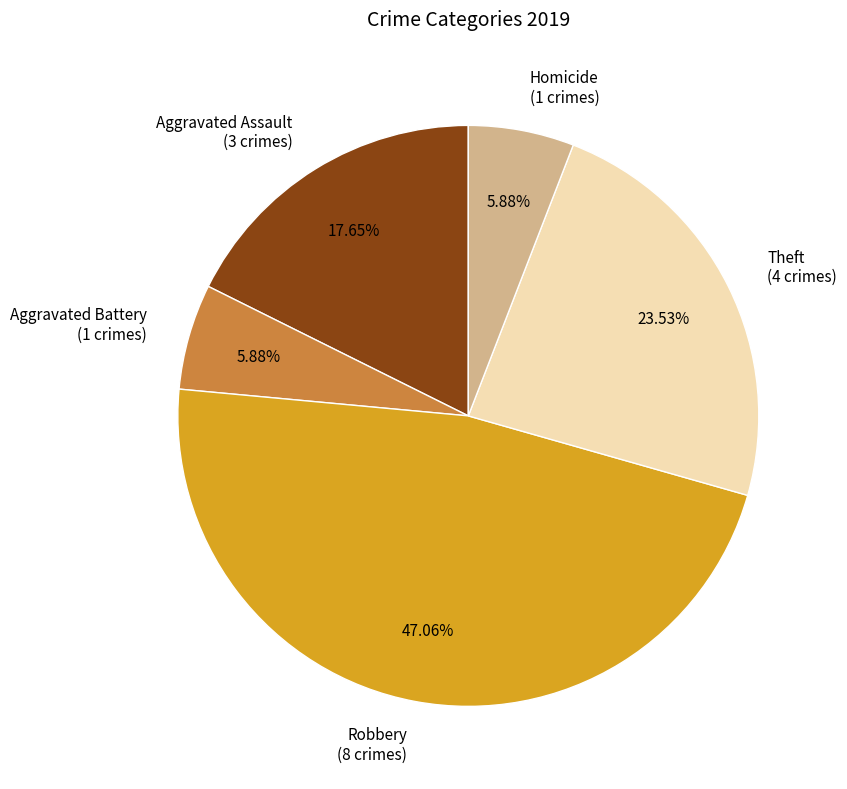

Between Aggravated Assault (3 crimes) and Aggravated Battery (1 crimes), which is larger?

Aggravated Assault (3 crimes)